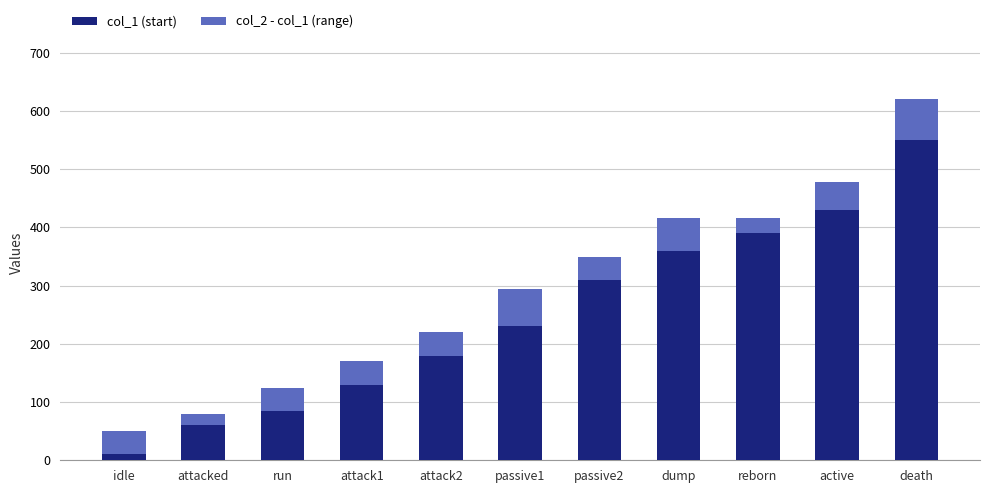

What is the total value across all series at passive1?

295